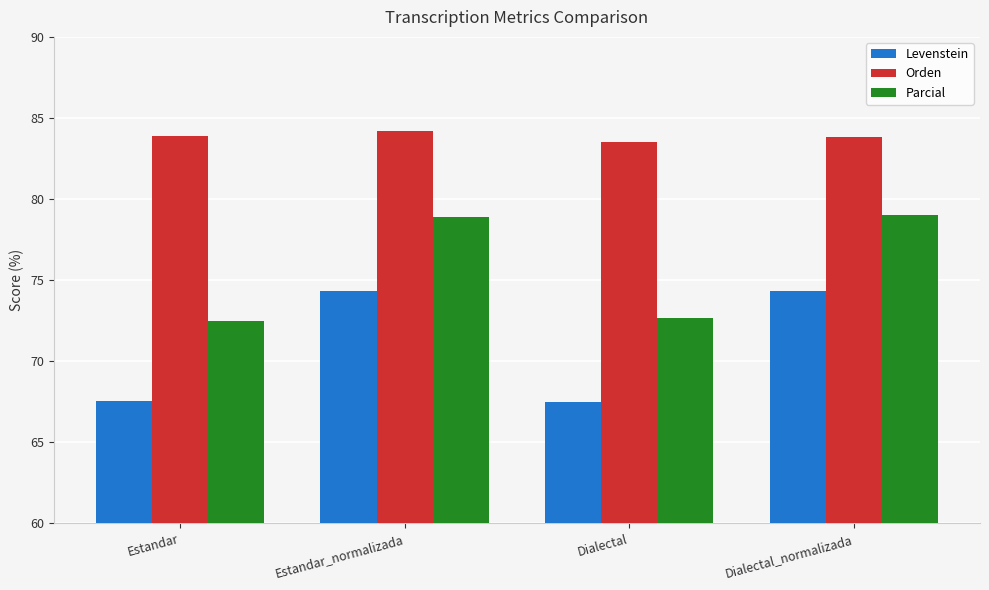

List the series in order of their peak value, highest first.

Orden, Parcial, Levenstein